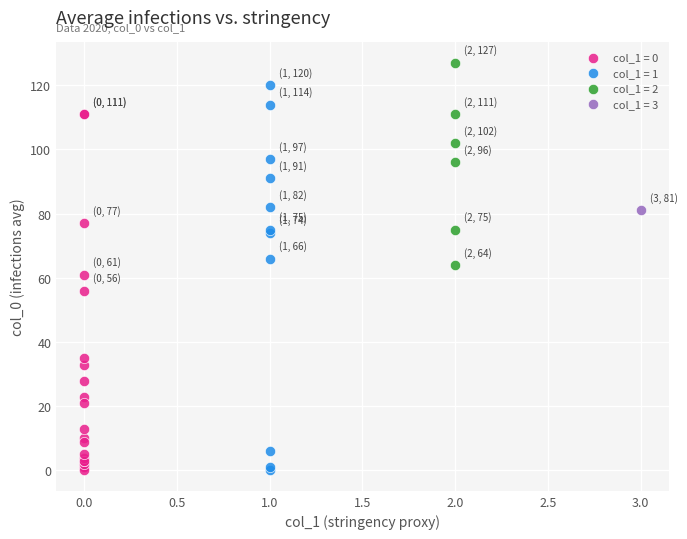

What are all the series names shown in the legend?

col_1 = 0, col_1 = 1, col_1 = 2, col_1 = 3